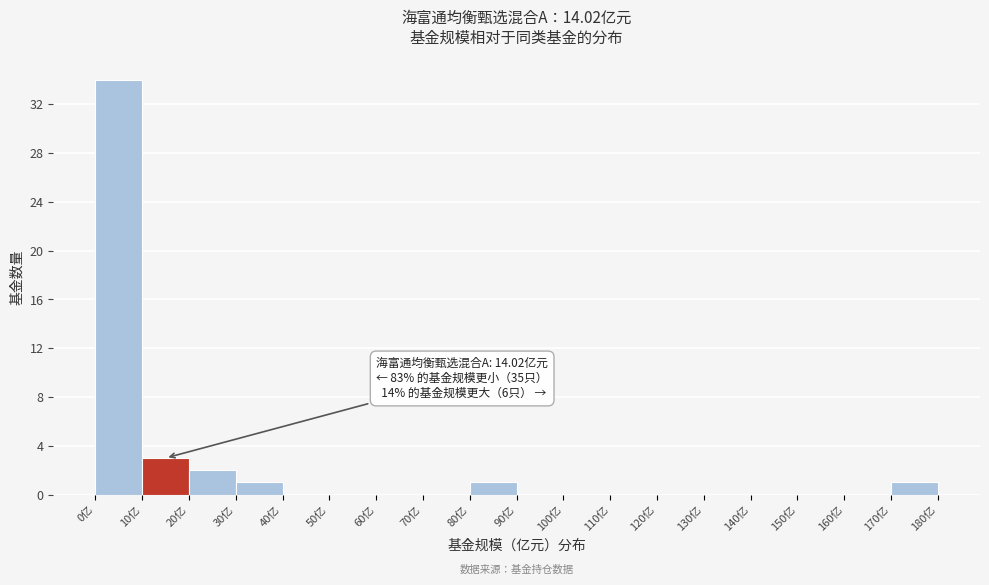

Which range on the x-axis has the tallest bar?

0 to 10